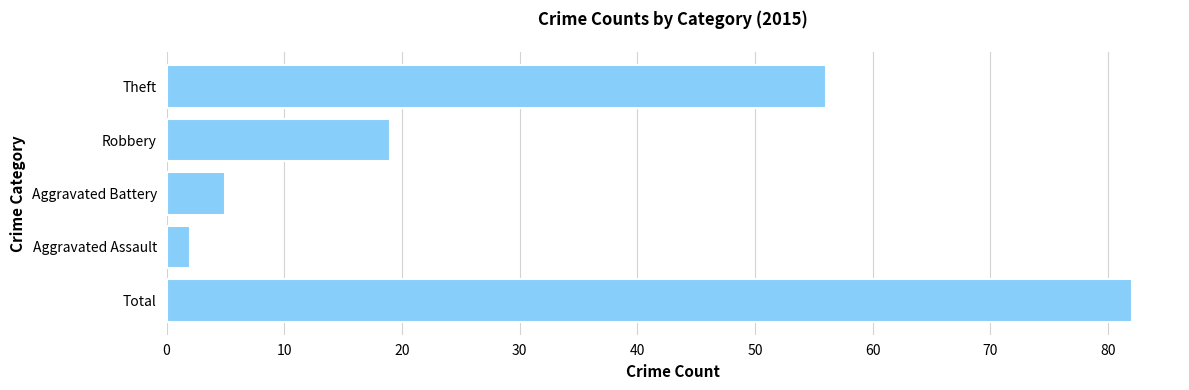

What is the change in value from Aggravated Battery to Aggravated Assault?

-3